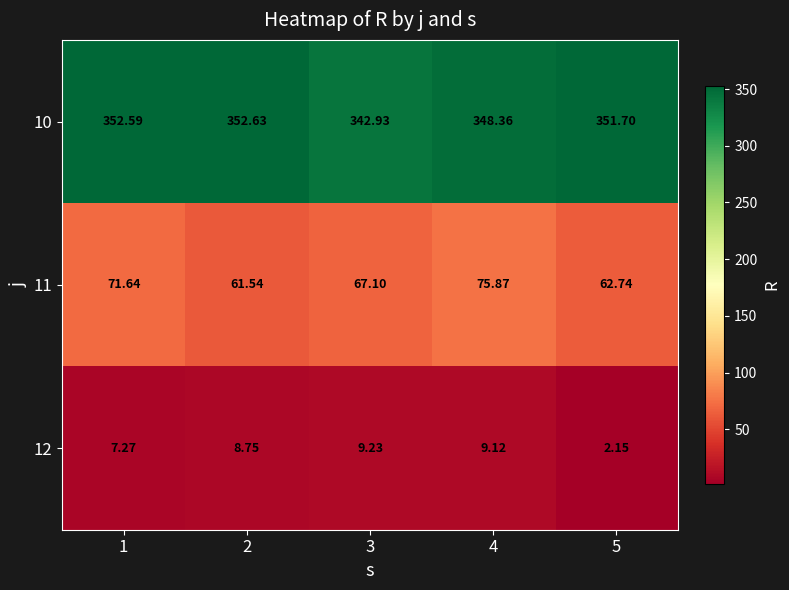

Reading right to left, list all the values displayed in this chart.

10: 5=351.7	4=348.4	3=342.9	2=352.6	1=352.6
11: 5=62.7	4=75.9	3=67.1	2=61.5	1=71.6
12: 5=2.1	4=9.1	3=9.2	2=8.8	1=7.3